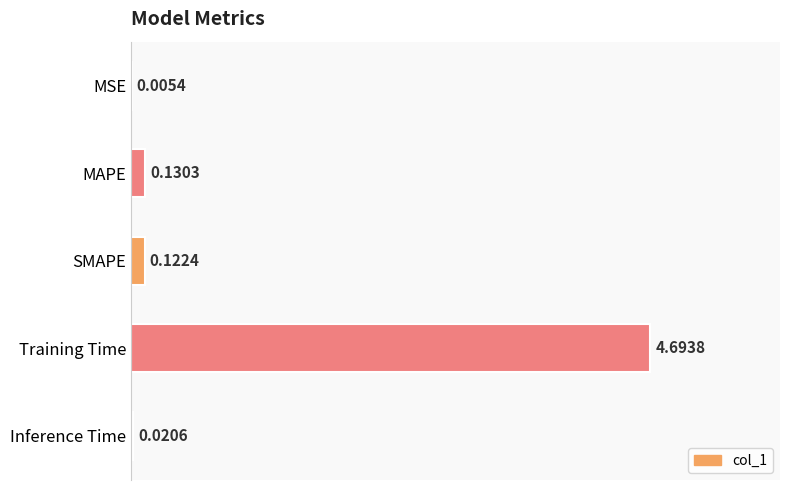

List the labels in order of value, smallest first.

MSE, Inference Time, SMAPE, MAPE, Training Time